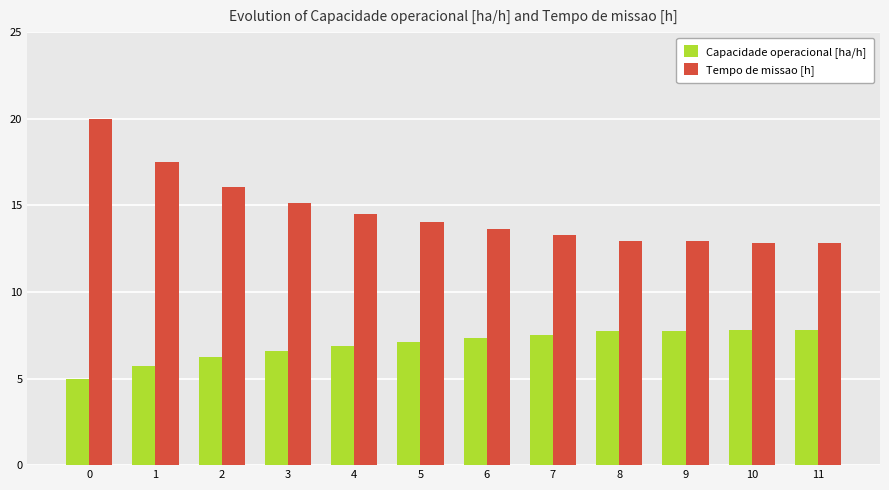

Is it true that Tempo de missao [h] equals 8.1 at 10?

False